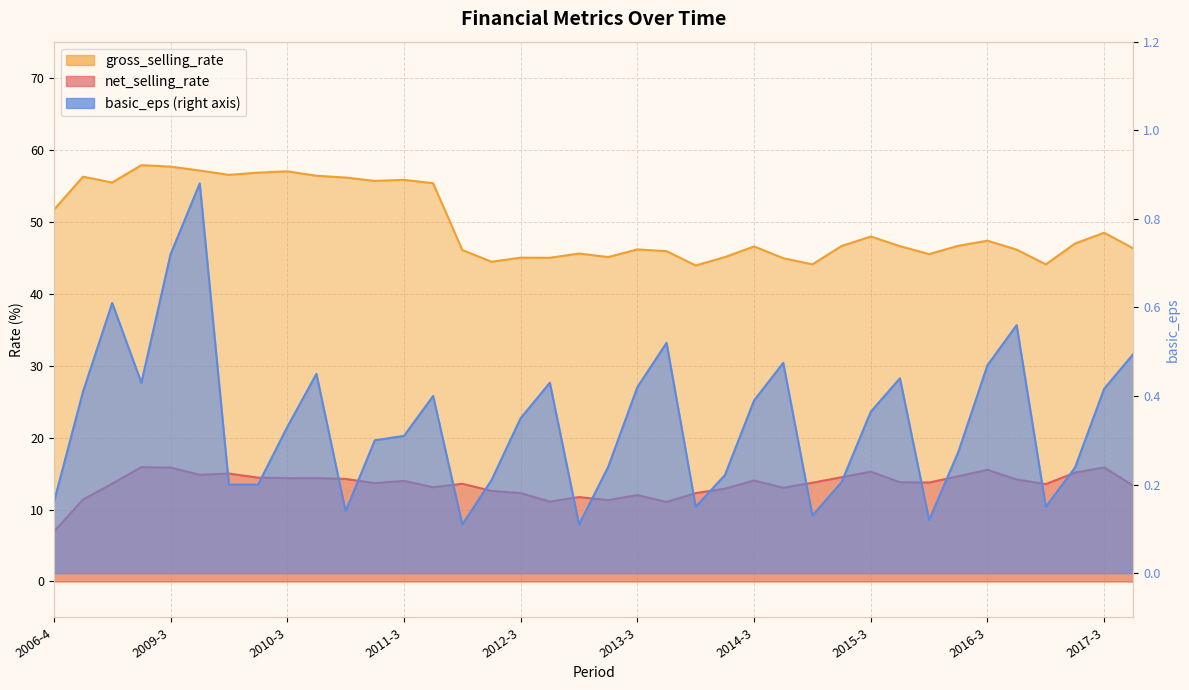

What are all the series names shown in the legend?

net_selling_rate, gross_selling_rate, basic_eps